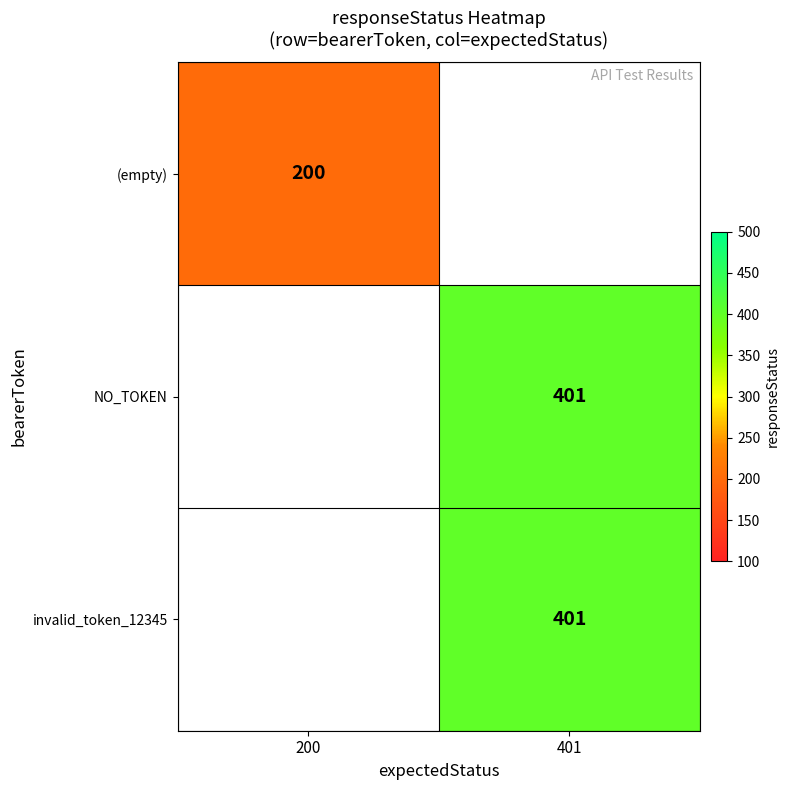

The value of invalid_token_12345 at 401 is 93.6. True or false?

False